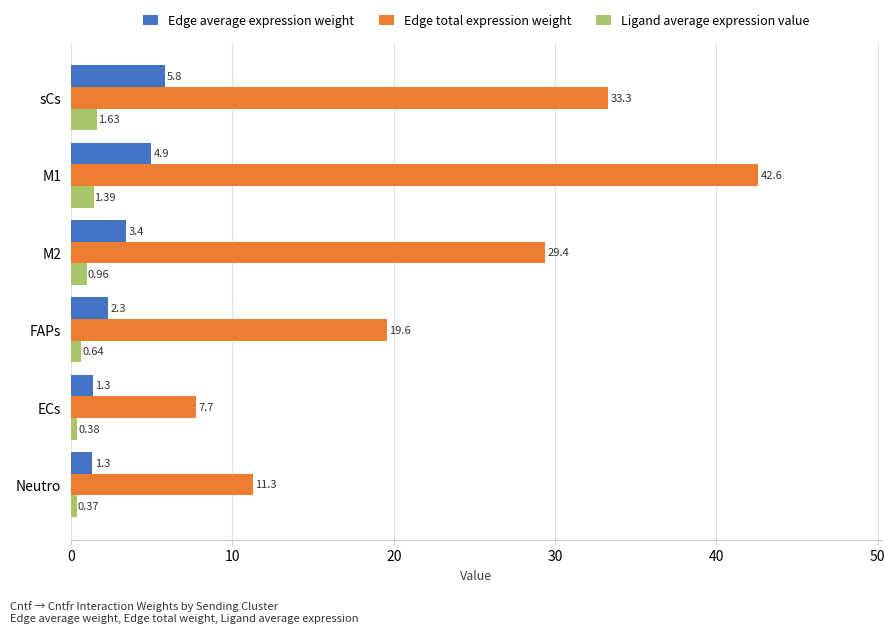

What is the sum of all Edge total expression weight values?

143.8